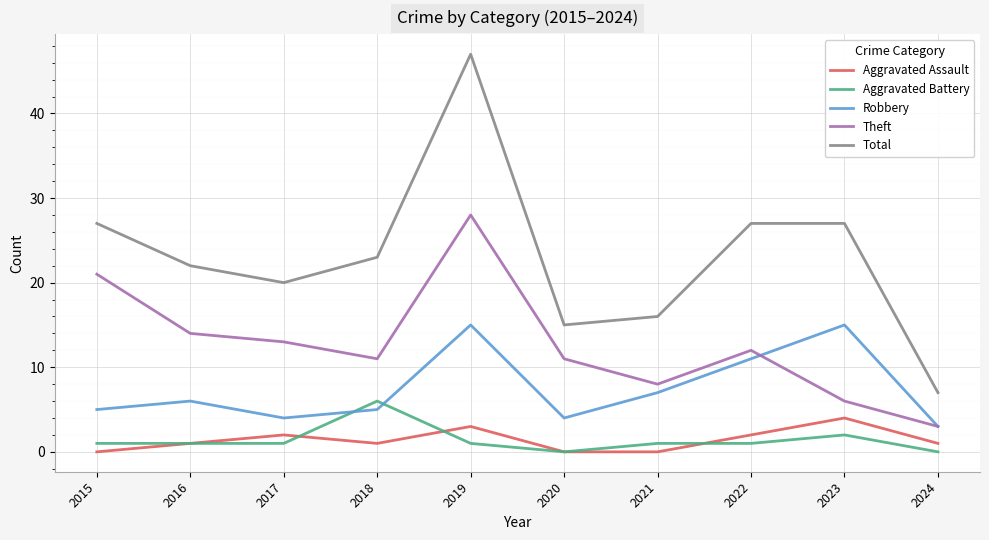

True or false: Aggravated Battery and Theft cross at least once.

False